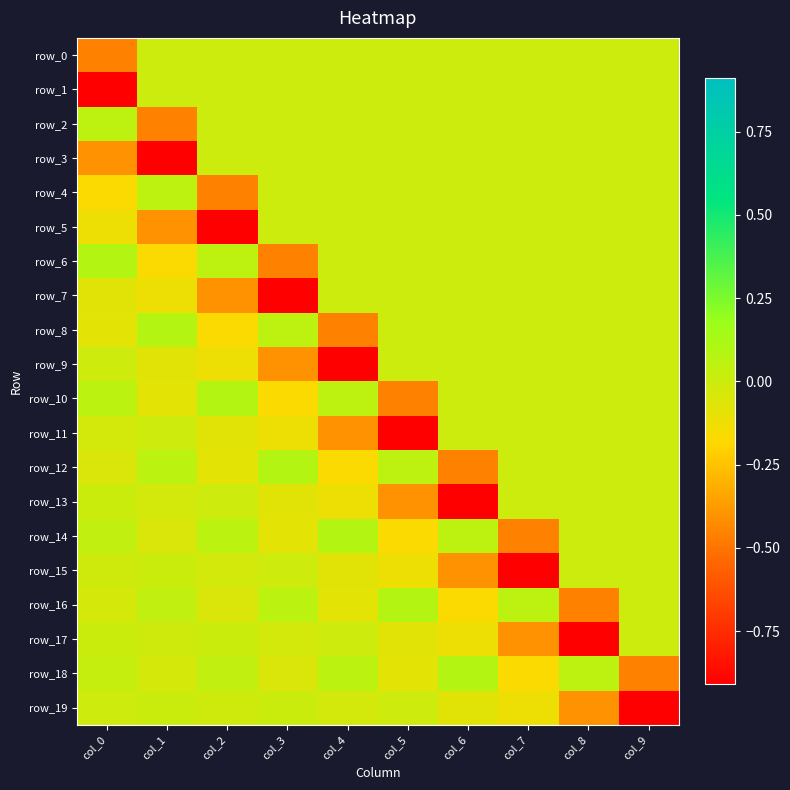

Reading right to left, transcribe all the data shown in this chart.

row_0: 0.0	0.0	0.0	0.0	0.0	0.0	0.0	0.0	0.0	-0.5
row_1: 0.0	0.0	0.0	0.0	0.0	0.0	0.0	0.0	0.0	-0.9
row_2: 0.0	0.0	0.0	0.0	0.0	0.0	0.0	0.0	-0.5	0.1
row_3: 0.0	0.0	0.0	0.0	0.0	0.0	0.0	0.0	-0.9	-0.4
row_4: 0.0	0.0	0.0	0.0	0.0	0.0	0.0	-0.5	0.1	-0.2
row_5: 0.0	0.0	0.0	0.0	0.0	0.0	0.0	-0.9	-0.4	-0.1
row_6: 0.0	0.0	0.0	0.0	0.0	0.0	-0.5	0.1	-0.2	0.1
row_7: 0.0	0.0	0.0	0.0	0.0	0.0	-0.9	-0.4	-0.1	-0.1
row_8: 0.0	0.0	0.0	0.0	0.0	-0.5	0.1	-0.2	0.1	-0.1
row_9: 0.0	0.0	0.0	0.0	0.0	-0.9	-0.4	-0.1	-0.1	-0.0
row_10: 0.0	0.0	0.0	0.0	-0.5	0.1	-0.2	0.1	-0.1	0.1
row_11: 0.0	0.0	0.0	0.0	-0.9	-0.4	-0.1	-0.1	-0.0	-0.0
row_12: 0.0	0.0	0.0	-0.5	0.1	-0.2	0.1	-0.1	0.1	-0.0
row_13: 0.0	0.0	0.0	-0.9	-0.4	-0.1	-0.1	-0.0	-0.0	0.0
row_14: 0.0	0.0	-0.5	0.1	-0.2	0.1	-0.1	0.1	-0.0	0.0
row_15: 0.0	0.0	-0.9	-0.4	-0.1	-0.1	-0.0	-0.0	0.0	-0.0
row_16: 0.0	-0.5	0.1	-0.2	0.1	-0.1	0.1	-0.0	0.0	-0.0
row_17: 0.0	-0.9	-0.4	-0.1	-0.1	-0.0	-0.0	0.0	-0.0	0.0
row_18: -0.5	0.1	-0.2	0.1	-0.1	0.1	-0.0	0.0	-0.0	0.0
row_19: -0.9	-0.4	-0.1	-0.1	-0.0	-0.0	0.0	-0.0	0.0	-0.0